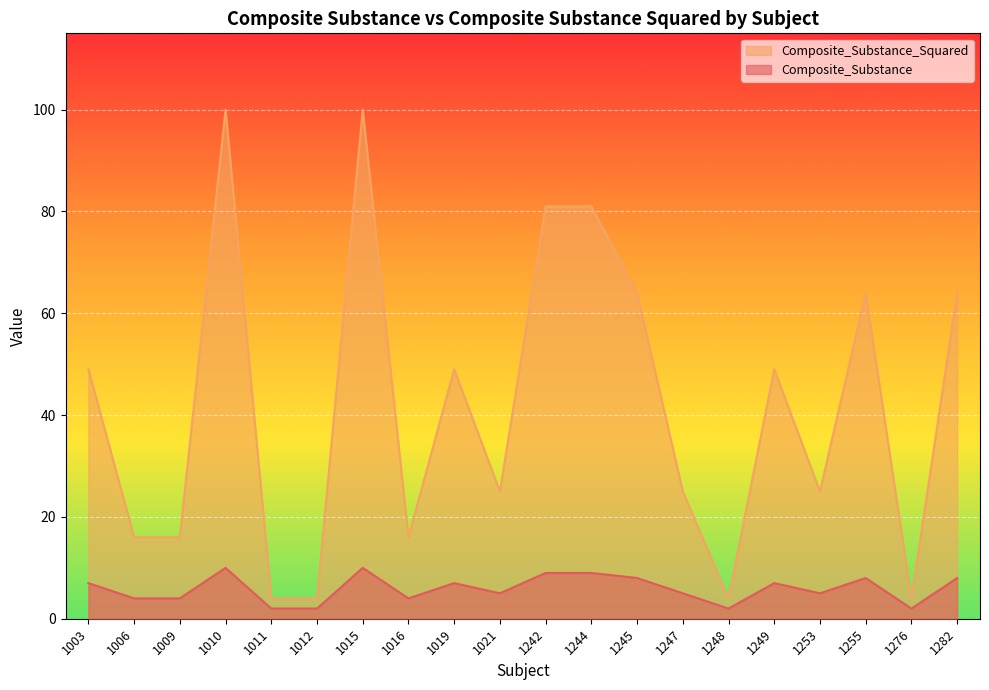

Reading left to right, list all the values displayed in this chart.

Composite_Substance: 1003=7	1006=4	1009=4	1010=10	1011=2	1012=2	1015=10	1016=4	1019=7	1021=5	1242=9	1244=9	1245=8	1247=5	1248=2	1249=7	1253=5	1255=8	1276=2	1282=8
Composite_Substance_Squared: 1003=49	1006=16	1009=16	1010=100	1011=4	1012=4	1015=100	1016=16	1019=49	1021=25	1242=81	1244=81	1245=64	1247=25	1248=4	1249=49	1253=25	1255=64	1276=4	1282=64